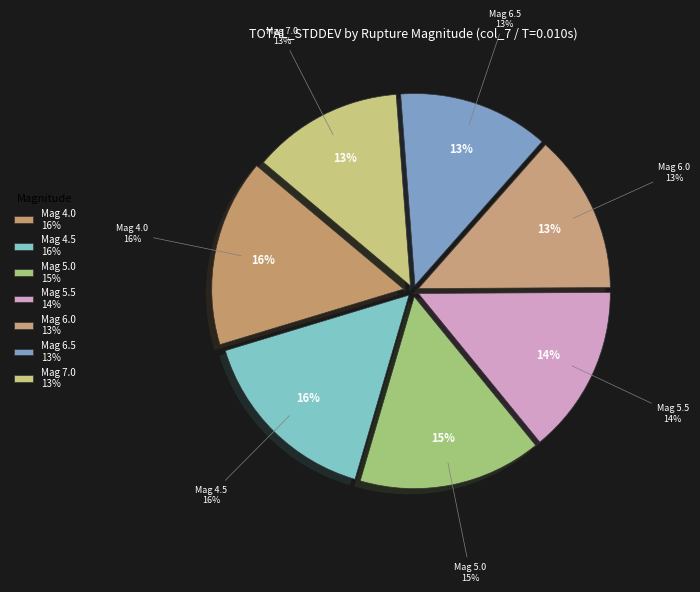

Does any single category account for the majority?

No